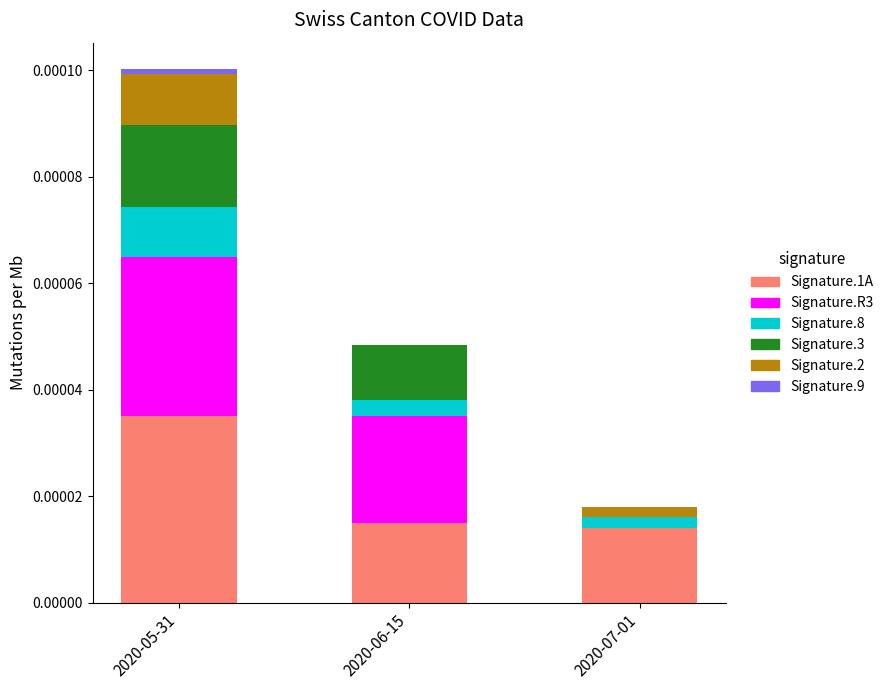

Which category has the highest value in the Signature.1A series?

2020-05-31